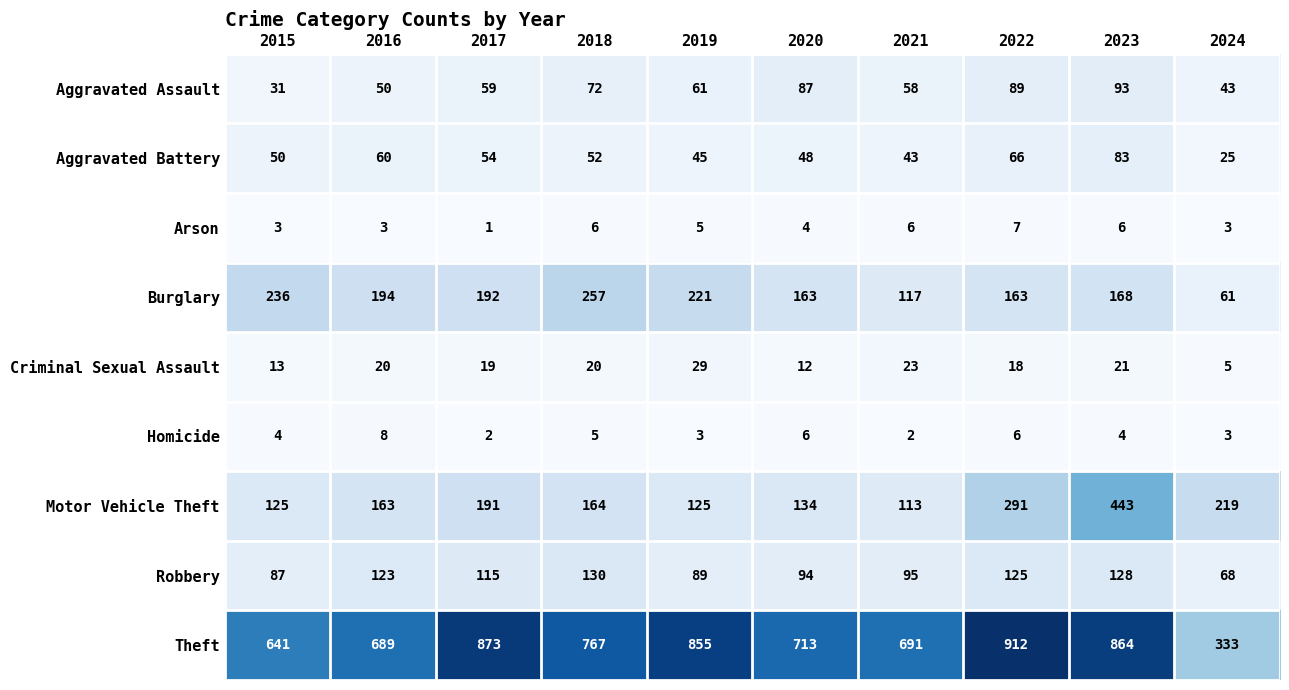

The Aggravated Battery series shows 19 at 2016. True or false?

False